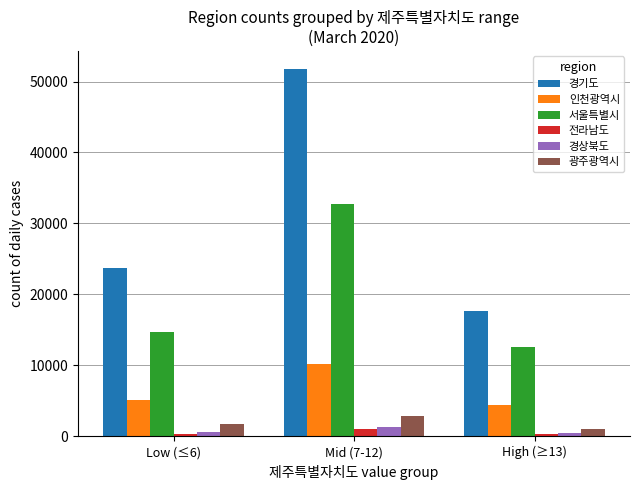

What is the sum of all 경기도 values?

93135